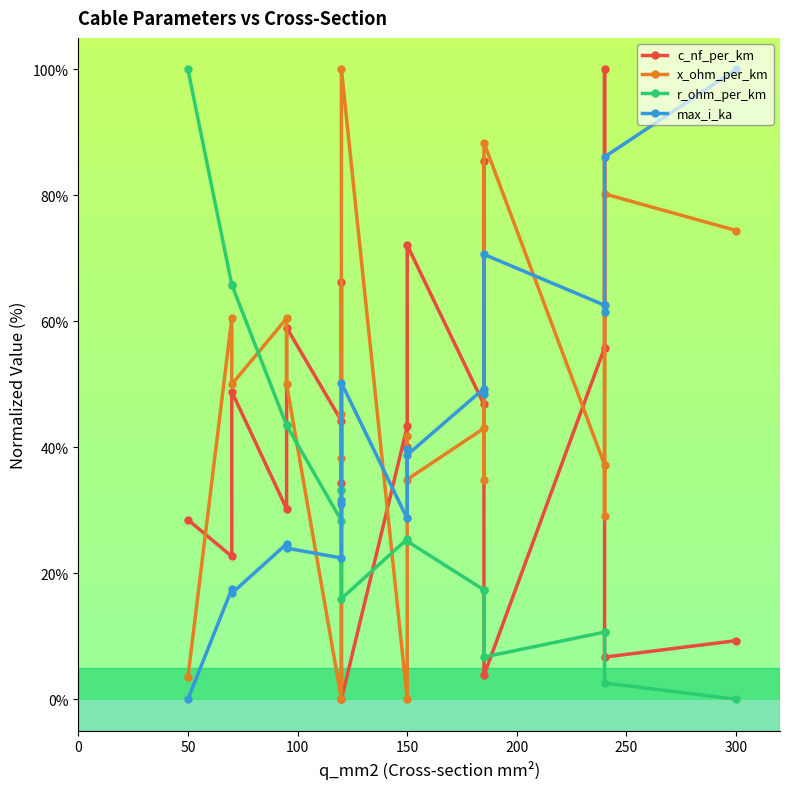

True or false: x_ohm_per_km and r_ohm_per_km cross at least once.

True